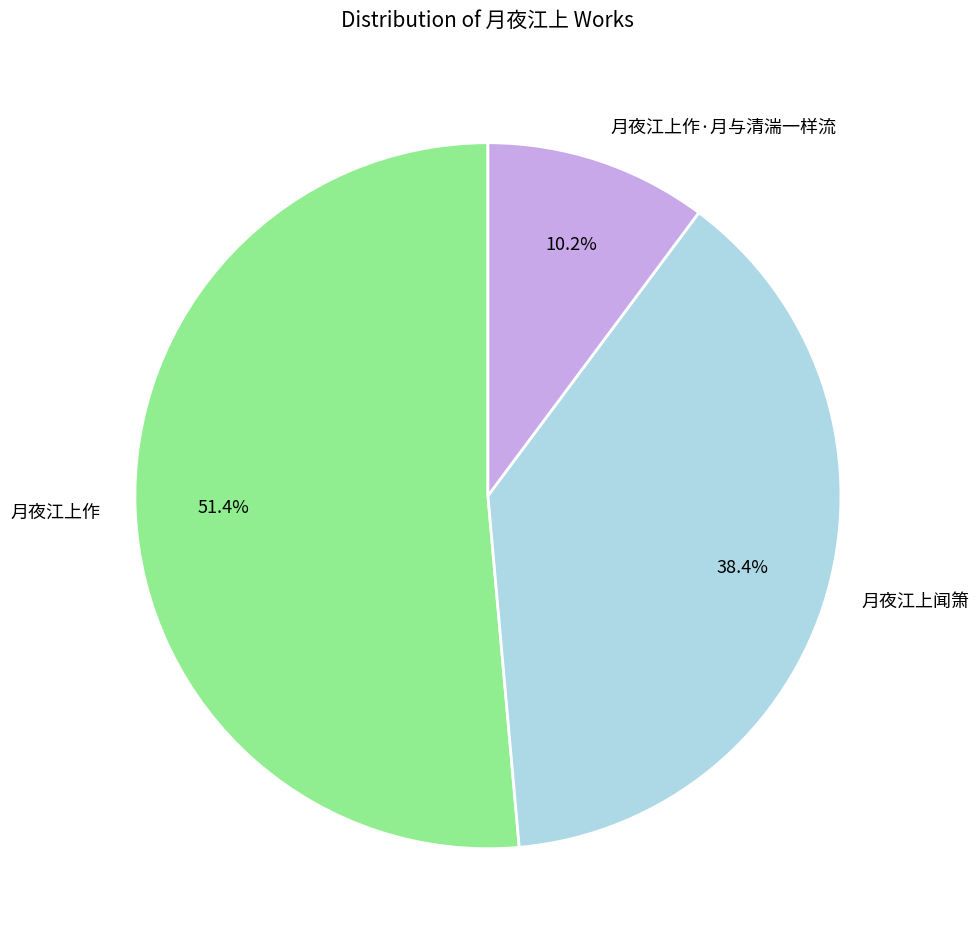

What is the smallest slice in the pie chart?

月夜江上作·月与清湍一样流